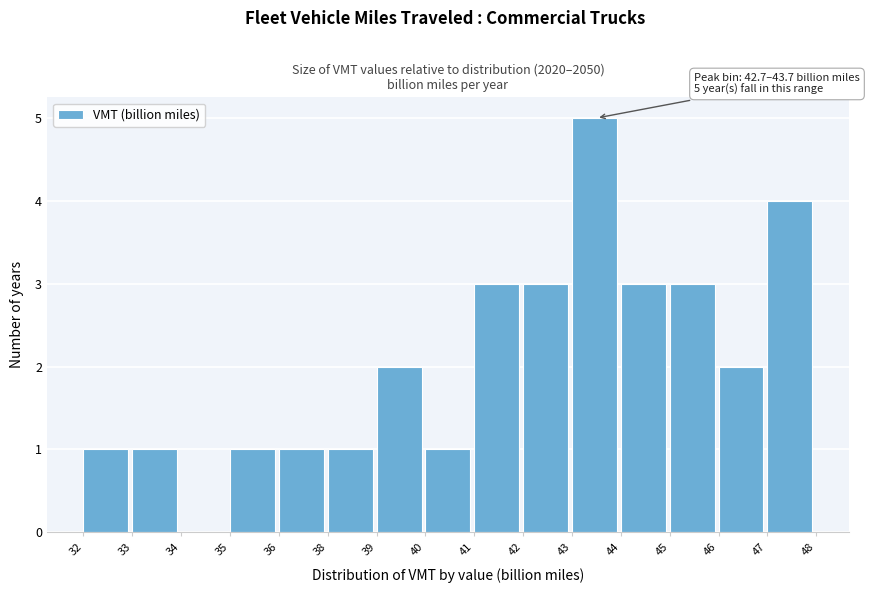

At which category does the chart reach its peak across all series?

43